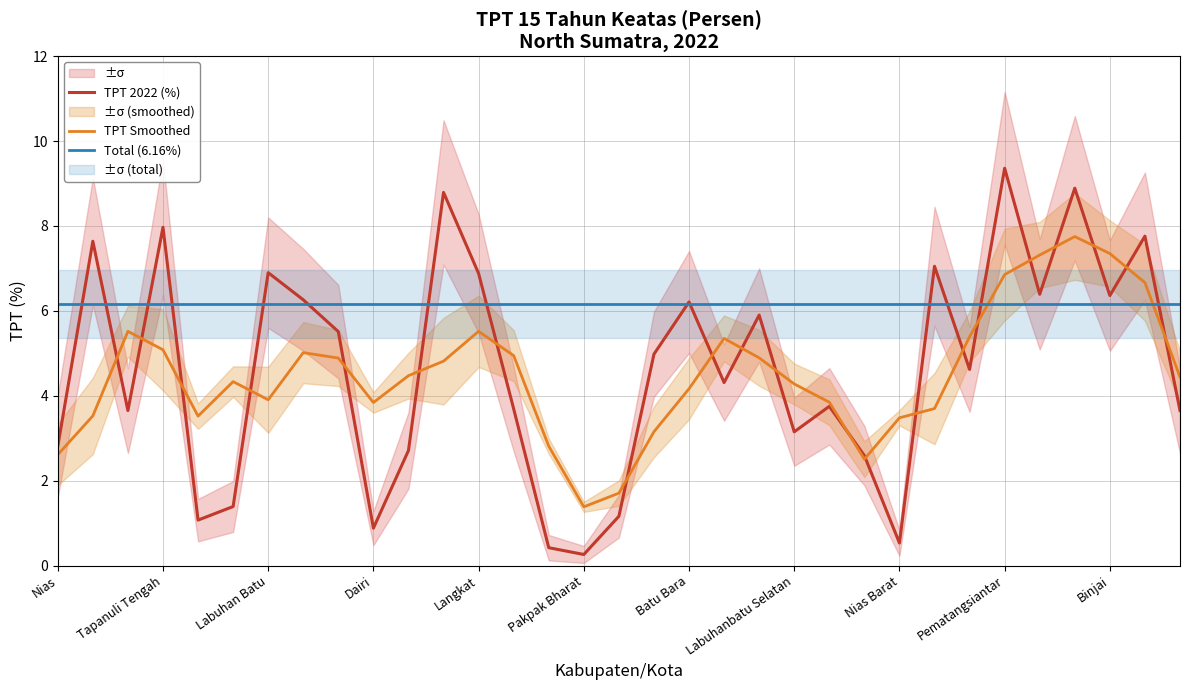

Rank the categories by value from lowest to highest.

Pakpak Bharat, Humbang Hasundutan, Nias Barat, Dairi, Tapanuli Utara, Samosir, Toba Samosir, Nias Utara, Karo, Nias, Labuhanbatu Selatan, Tapanuli Selatan, Gunungsitoli, Nias Selatan, Labuanbatu Utara, Padang Lawas Utara, Tanjungbalai, Serdang Bedagai, Simalungun, Padang Lawas, Batu Bara, Asahan, Binjai, Tebing Tinggi, Langkat, Labuhan Batu, Sibolga, Mandailing Natal, Padangsidimpuan, Tapanuli Tengah, Deli Serdang, Medan, Pematangsiantar